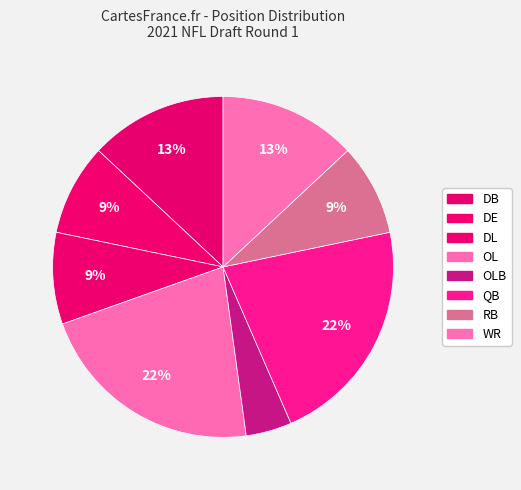

Count the number of slices in the pie.

8